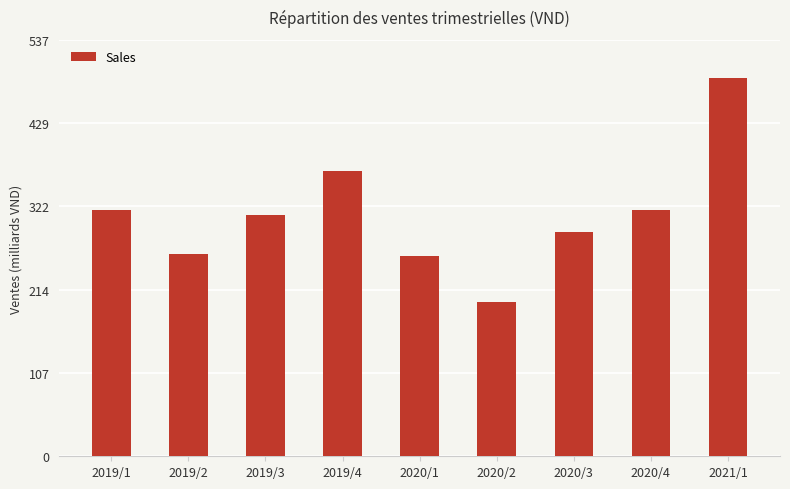

What is the greatest value displayed?

488419436118